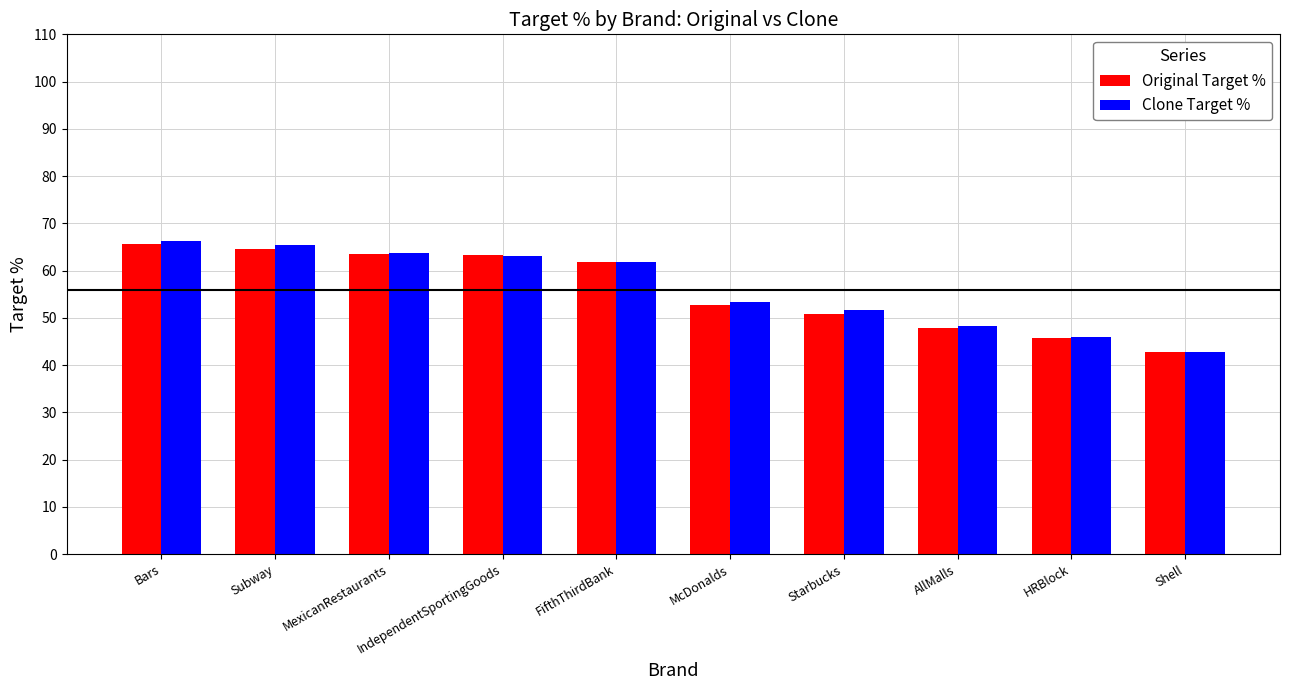

Is it true that Clone Target % equals 45.9 at HRBlock?

True